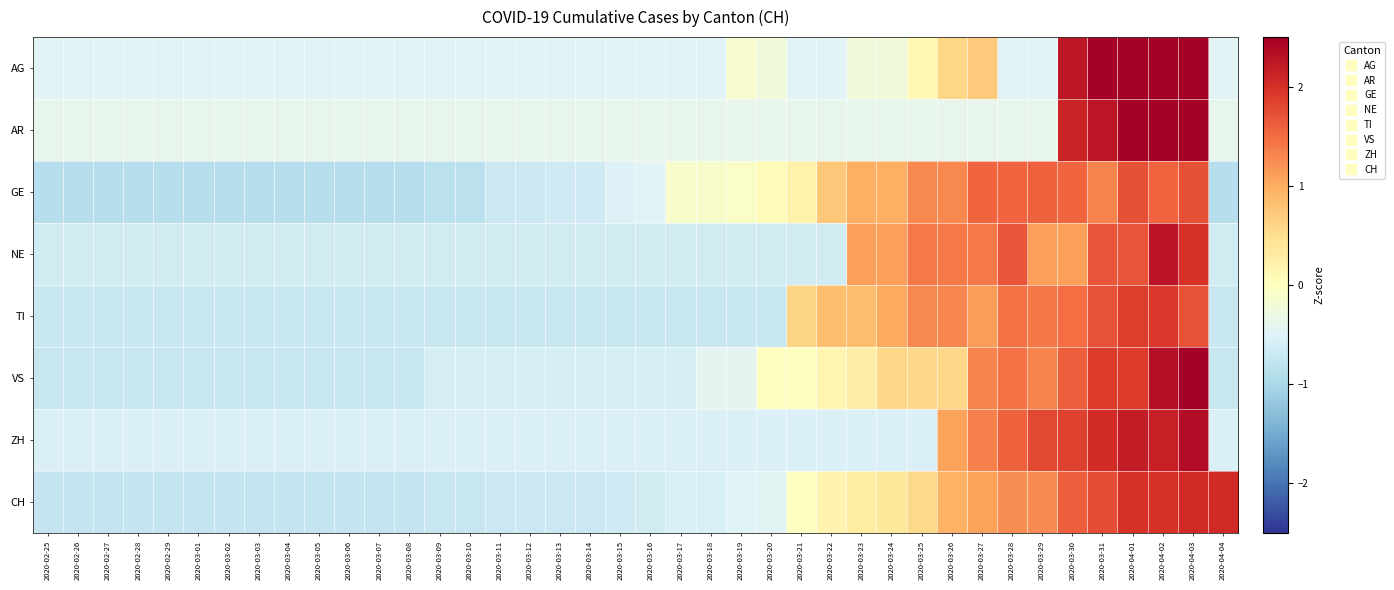

Which has a higher value, 2020-03-30 or 2020-03-08?

2020-03-30